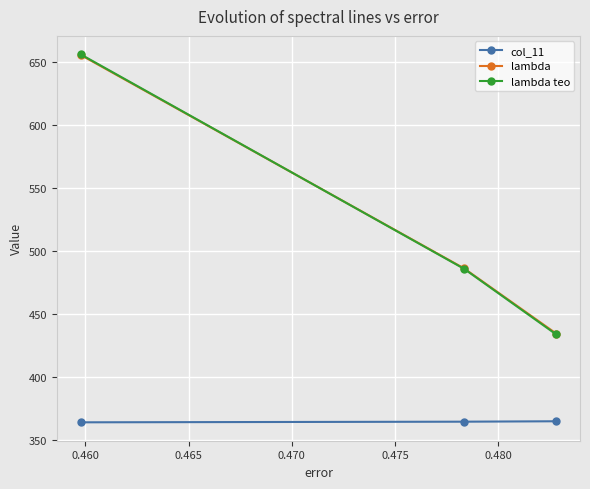

What is the difference between the second highest and minimum values in the col_11 series?

0.5